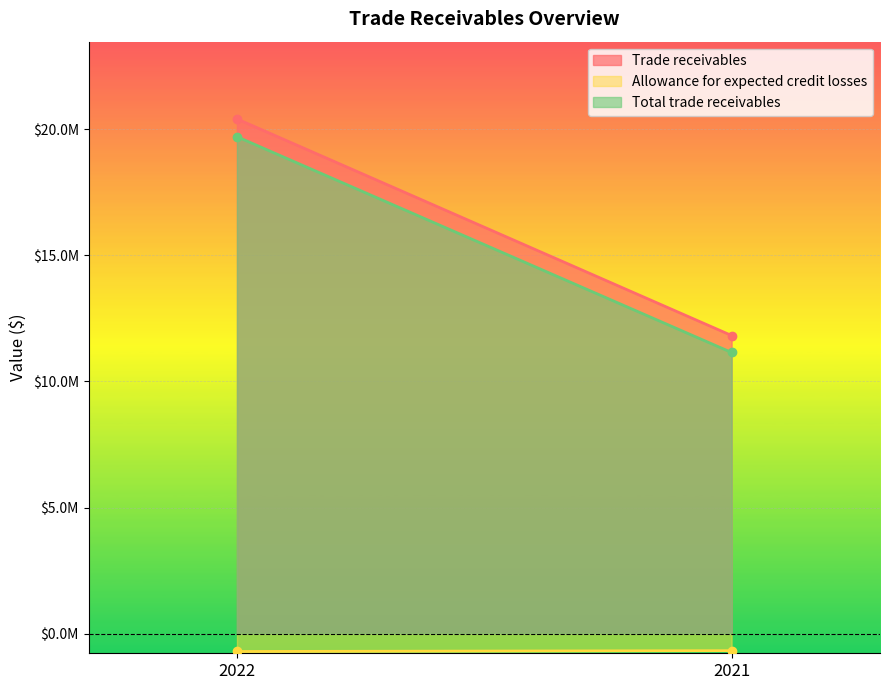

Rank the series by their maximum value, from highest to lowest.

Trade receivables, Total trade receivables, Allowance for expected credit losses